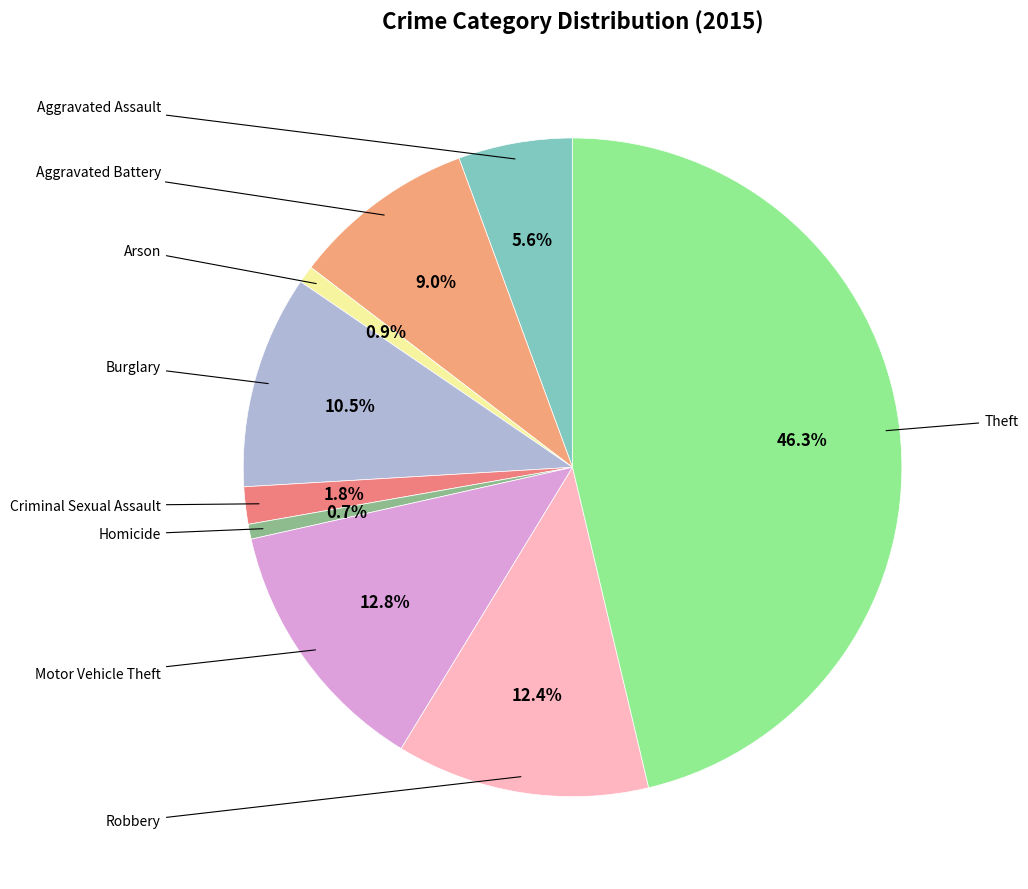

To the nearest percent, what is the difference between the largest and smallest slice percentages?

46%